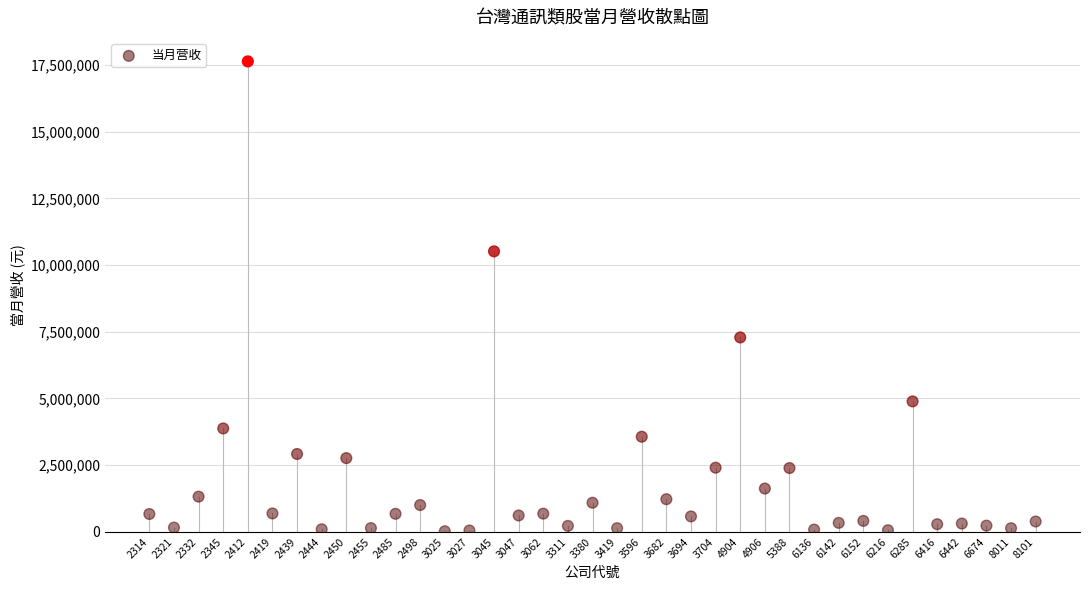

What is the range of Y values (max minus min)?

17605005